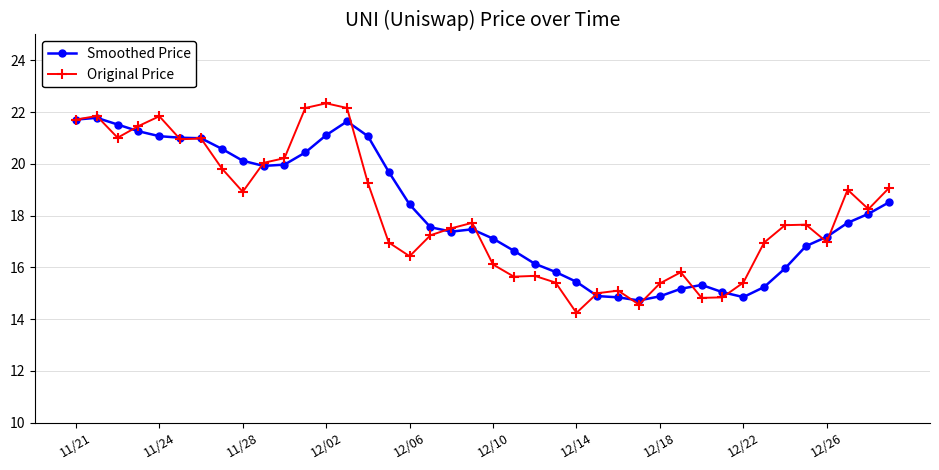

What is the value of the Original Price point at the 27th from the left?

15.1